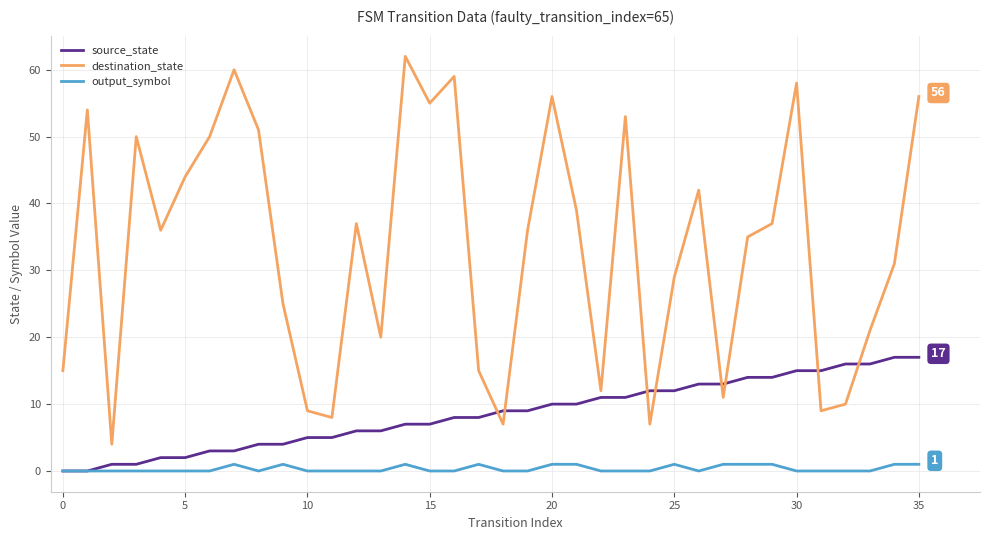

Which series has the largest total across all categories?

destination_state